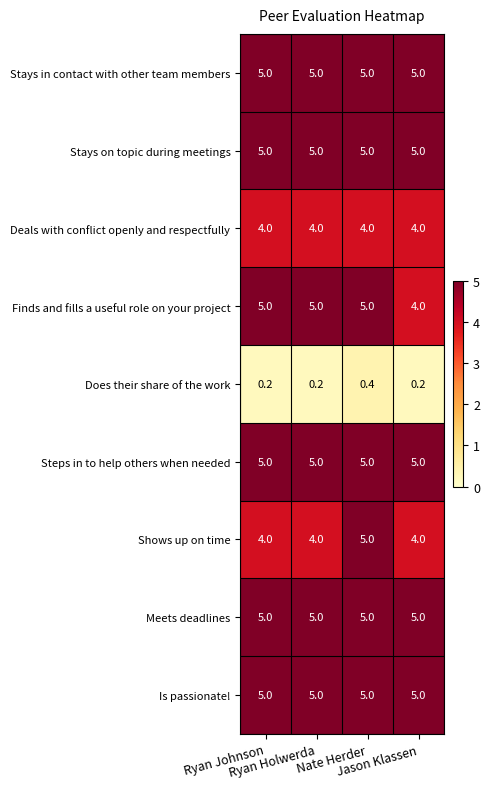

What is the sum of all Steps in to help others when needed values?

20.0